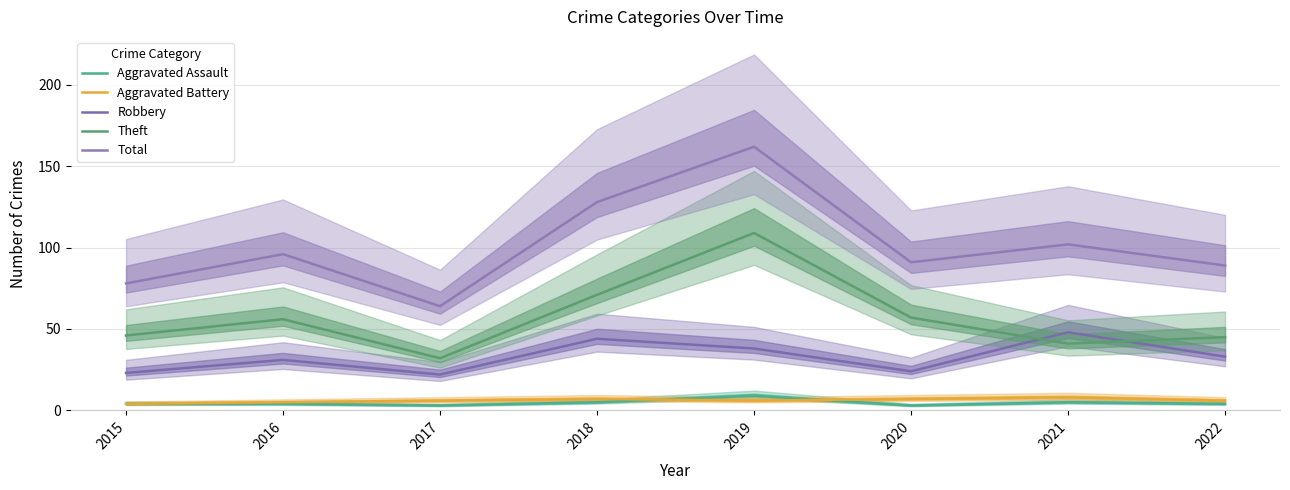

Reading right to left, list all the values displayed in this chart.

Aggravated Assault: 4	5	3	9	5	3	4	4
Aggravated Battery: 6	8	7	6	7	6	5	4
Robbery: 33	48	24	38	44	22	31	23
Theft: 45	41	57	109	71	32	56	46
Total: 89	102	91	162	128	64	96	78